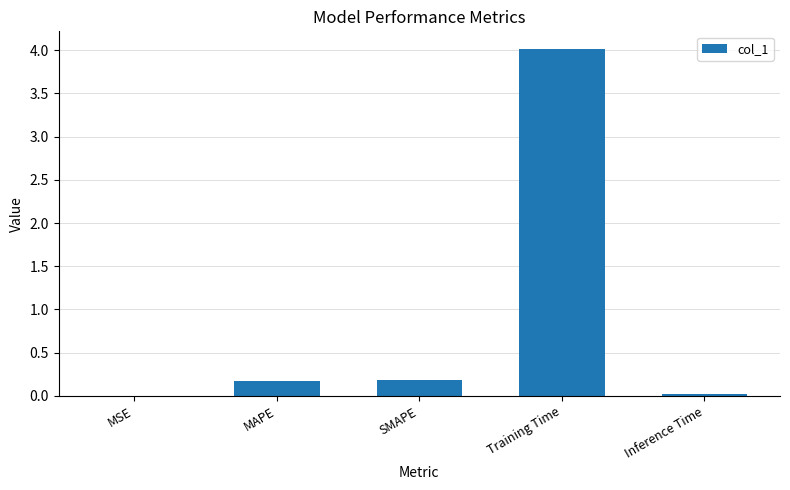

True or false: the data shows 0.0 at MSE.

True